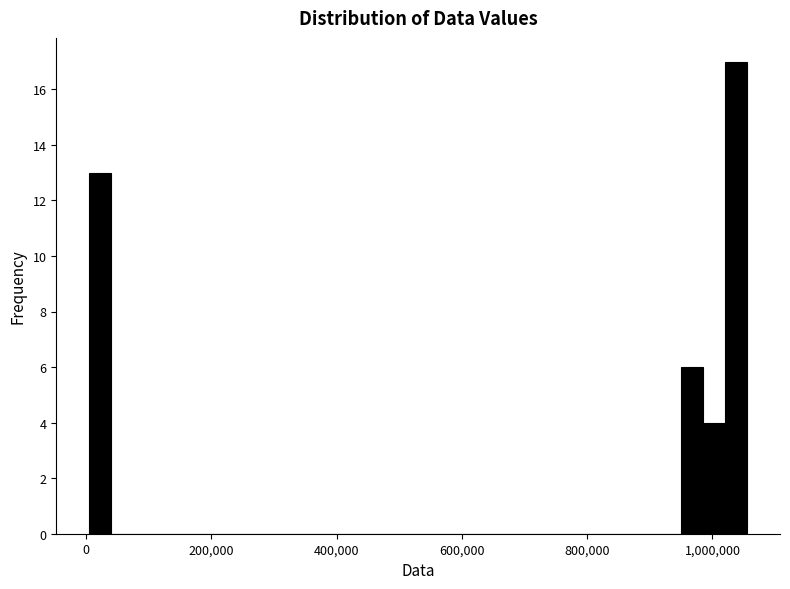

Read against the x-axis, roughly where is the centre of the tallest bar?

1040000